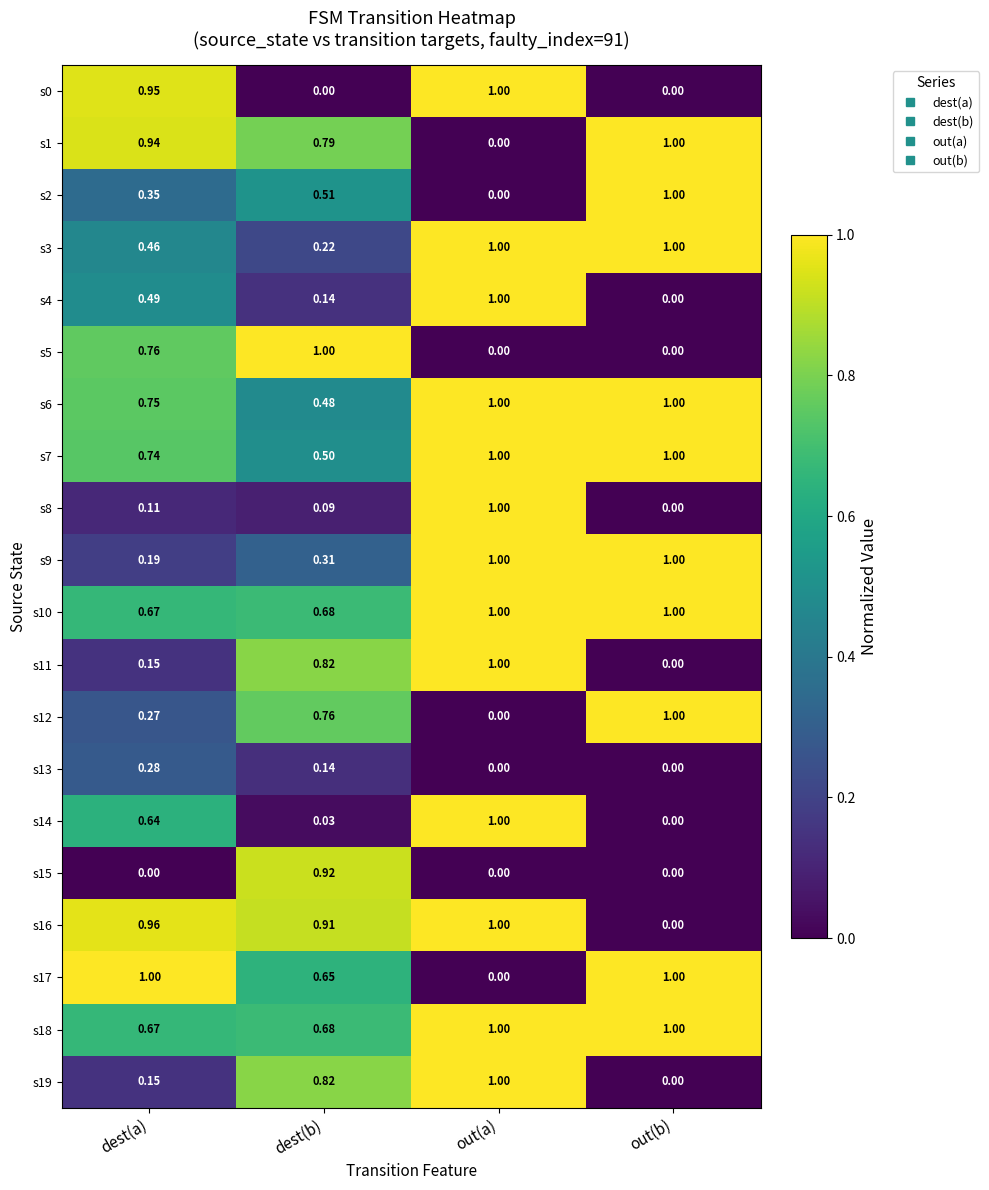

Where is s3 nearest to the value 0?

dest(b)